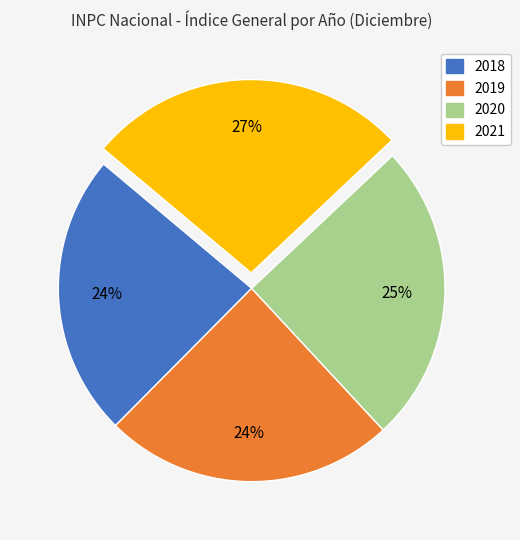

Combined, do 2019 and 2020 account for over 50%?

No